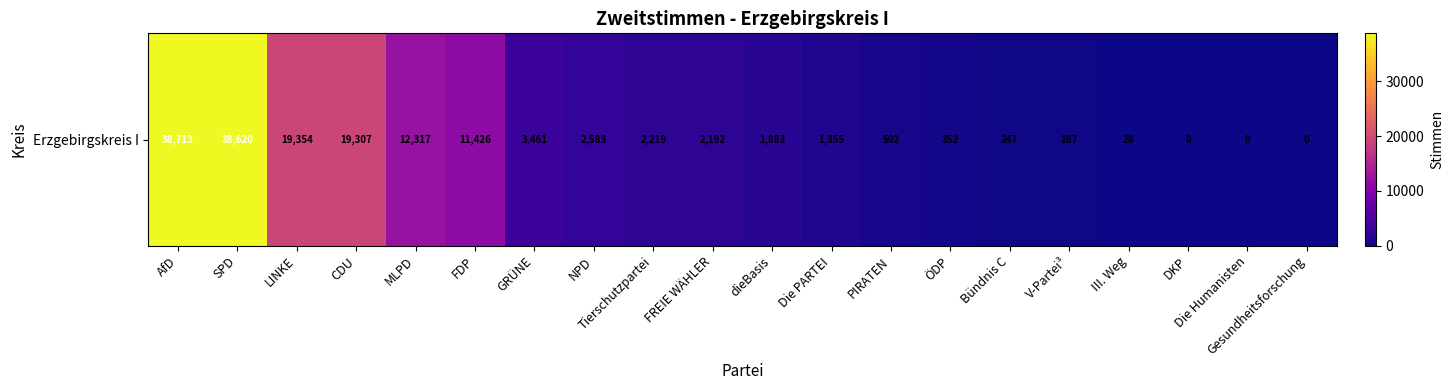

What is the sum of all values?

154746